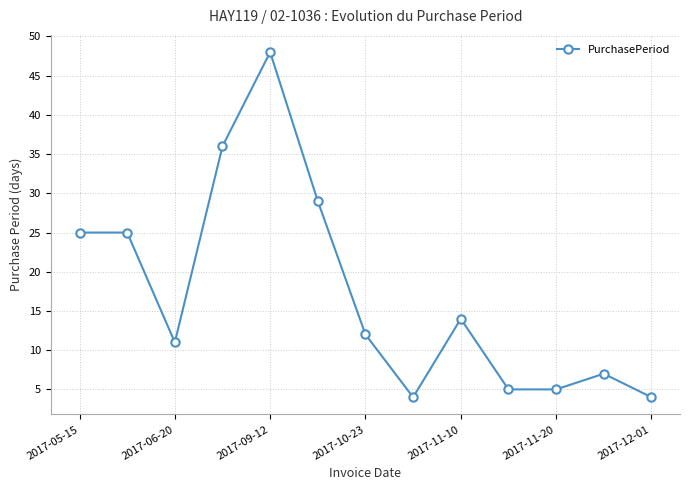

True or false: there are more than 1 points higher than both neighbors.

True